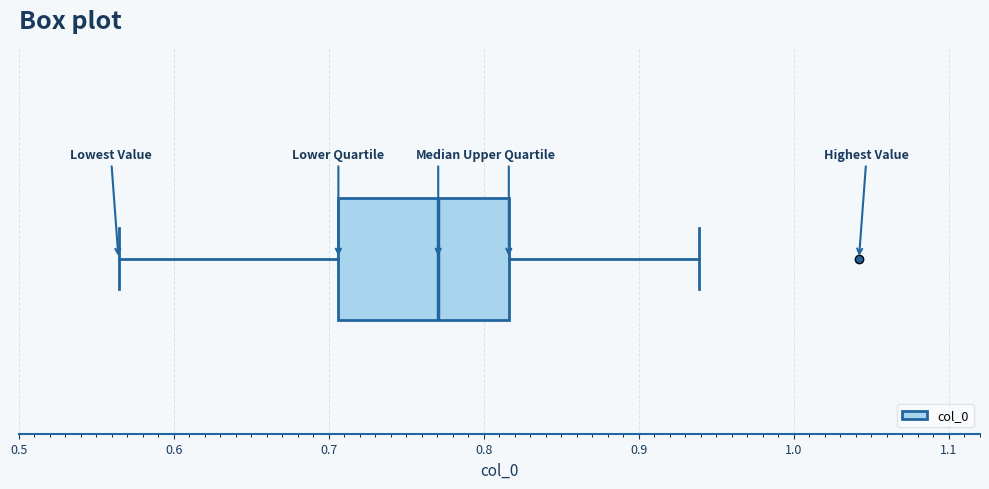

Transcribe this box plot: give where the median line is, the range the box spans, and where the two whiskers end, as read against the x-axis. The values are not printed on the chart, so give them approximately, as read against the axis.

median 0.77, box 0.71 to 0.82, whiskers 0.56 to 0.94